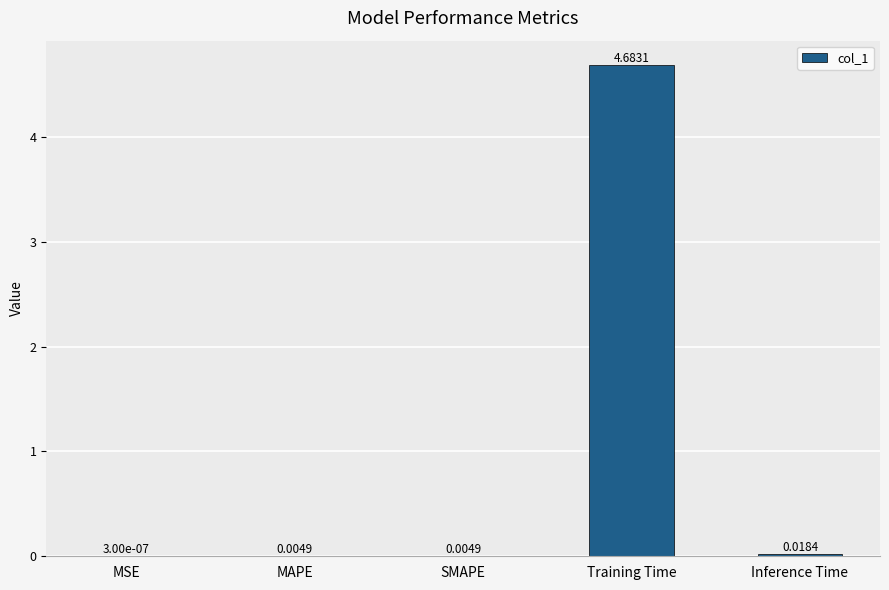

At which category does the chart reach its peak across all series?

Training Time